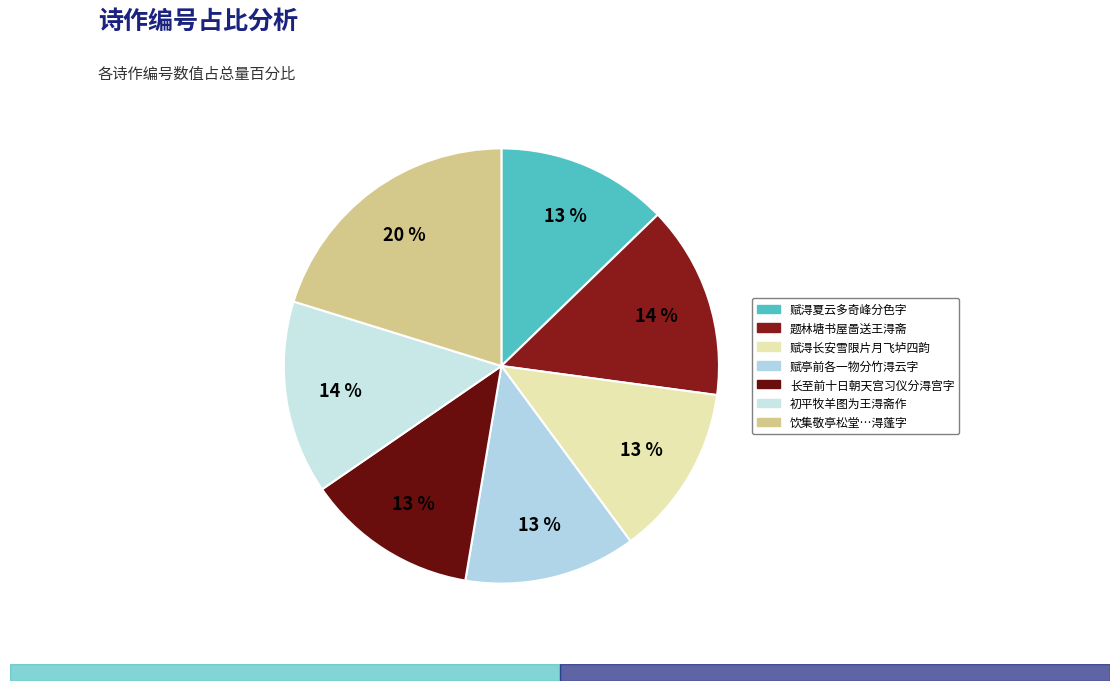

What portion of the pie excludes 赋淂长安雪限片月飞垆四韵?

87.2%